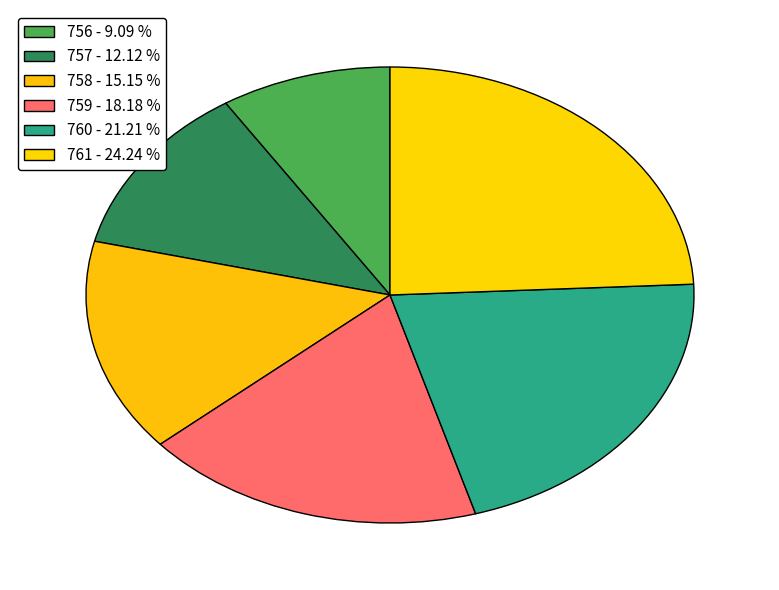

How many segments does this pie chart have?

6